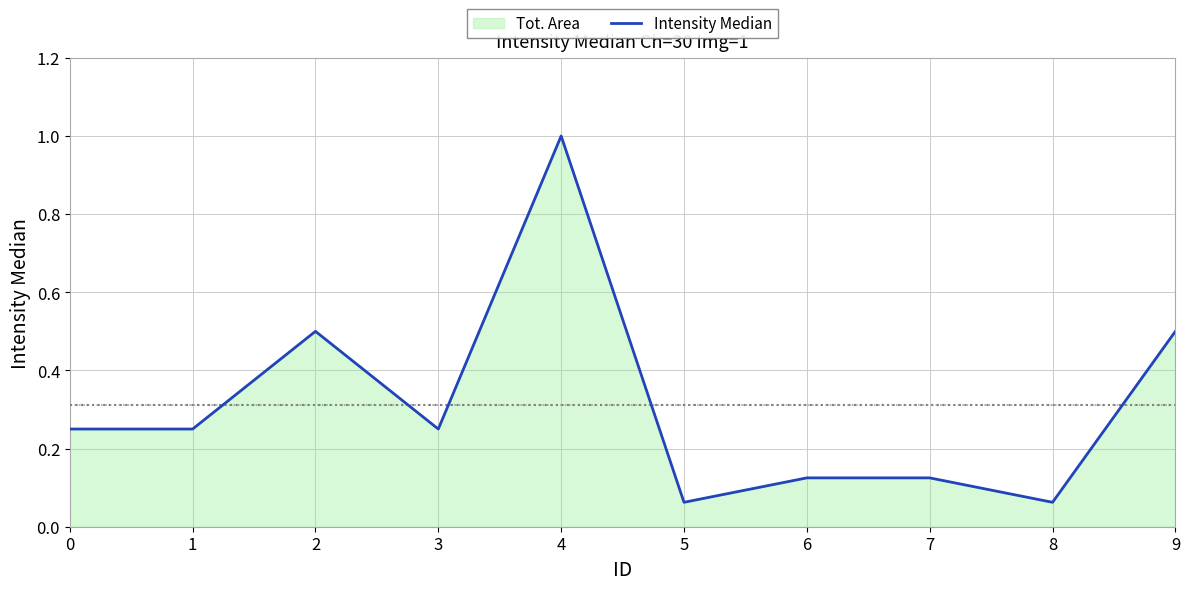

What is the difference between the values at 0 and 9?

0.2